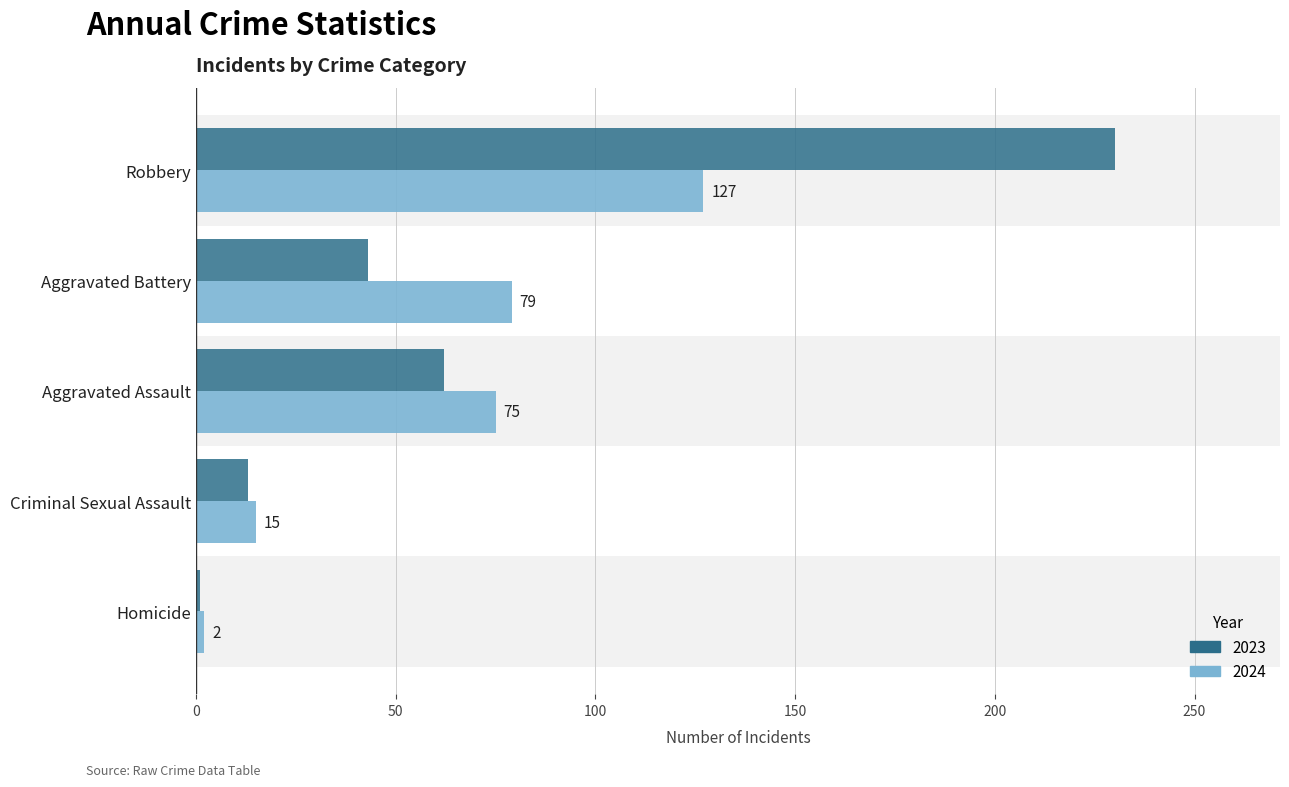

Which category has the lowest value in the 2024 series?

Homicide